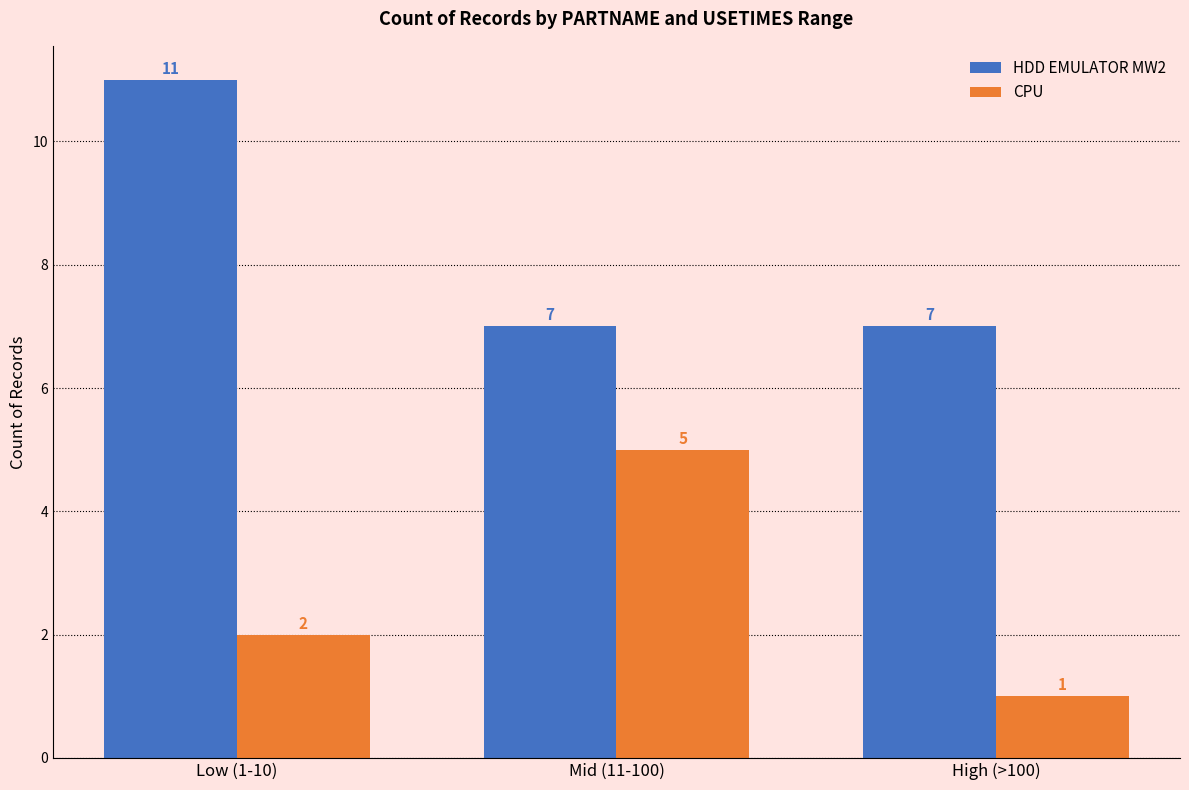

What is the minimum value shown in the chart?

1